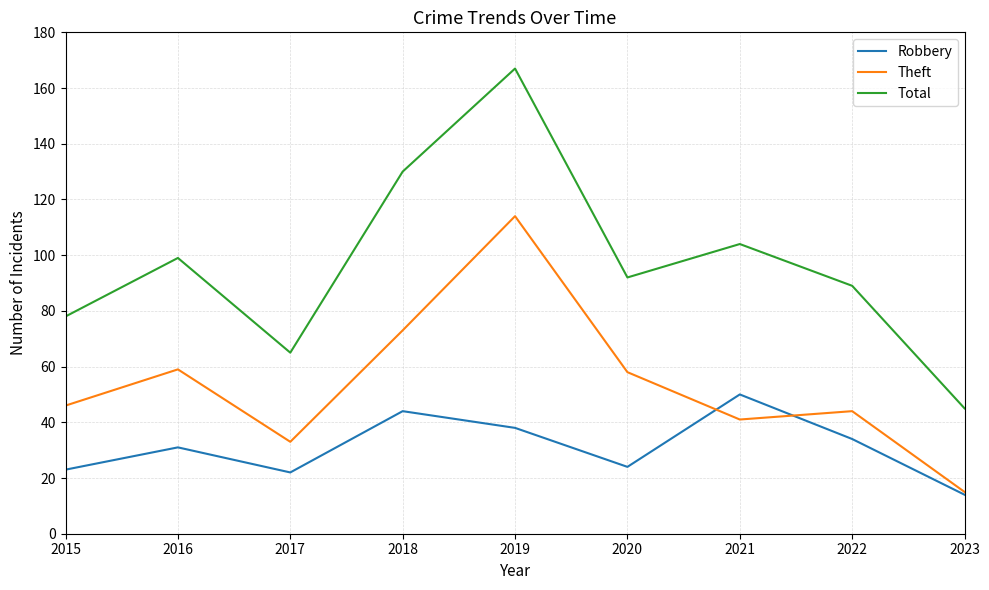

The Robbery series shows 21 at 2021. True or false?

False